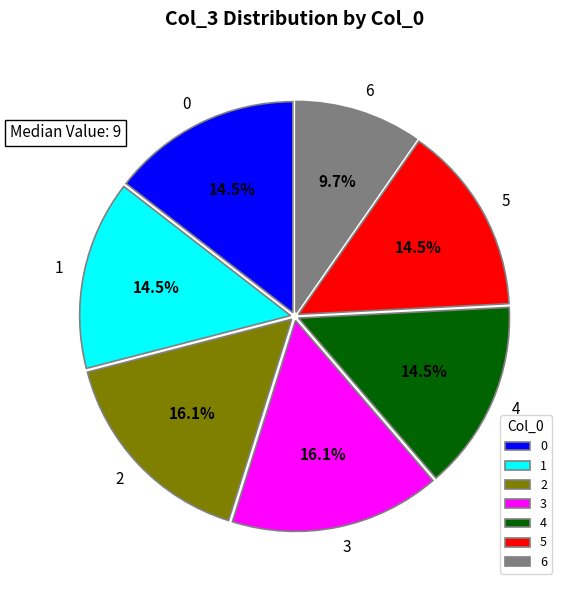

Do 1 and 3 together represent more than half of the pie?

No